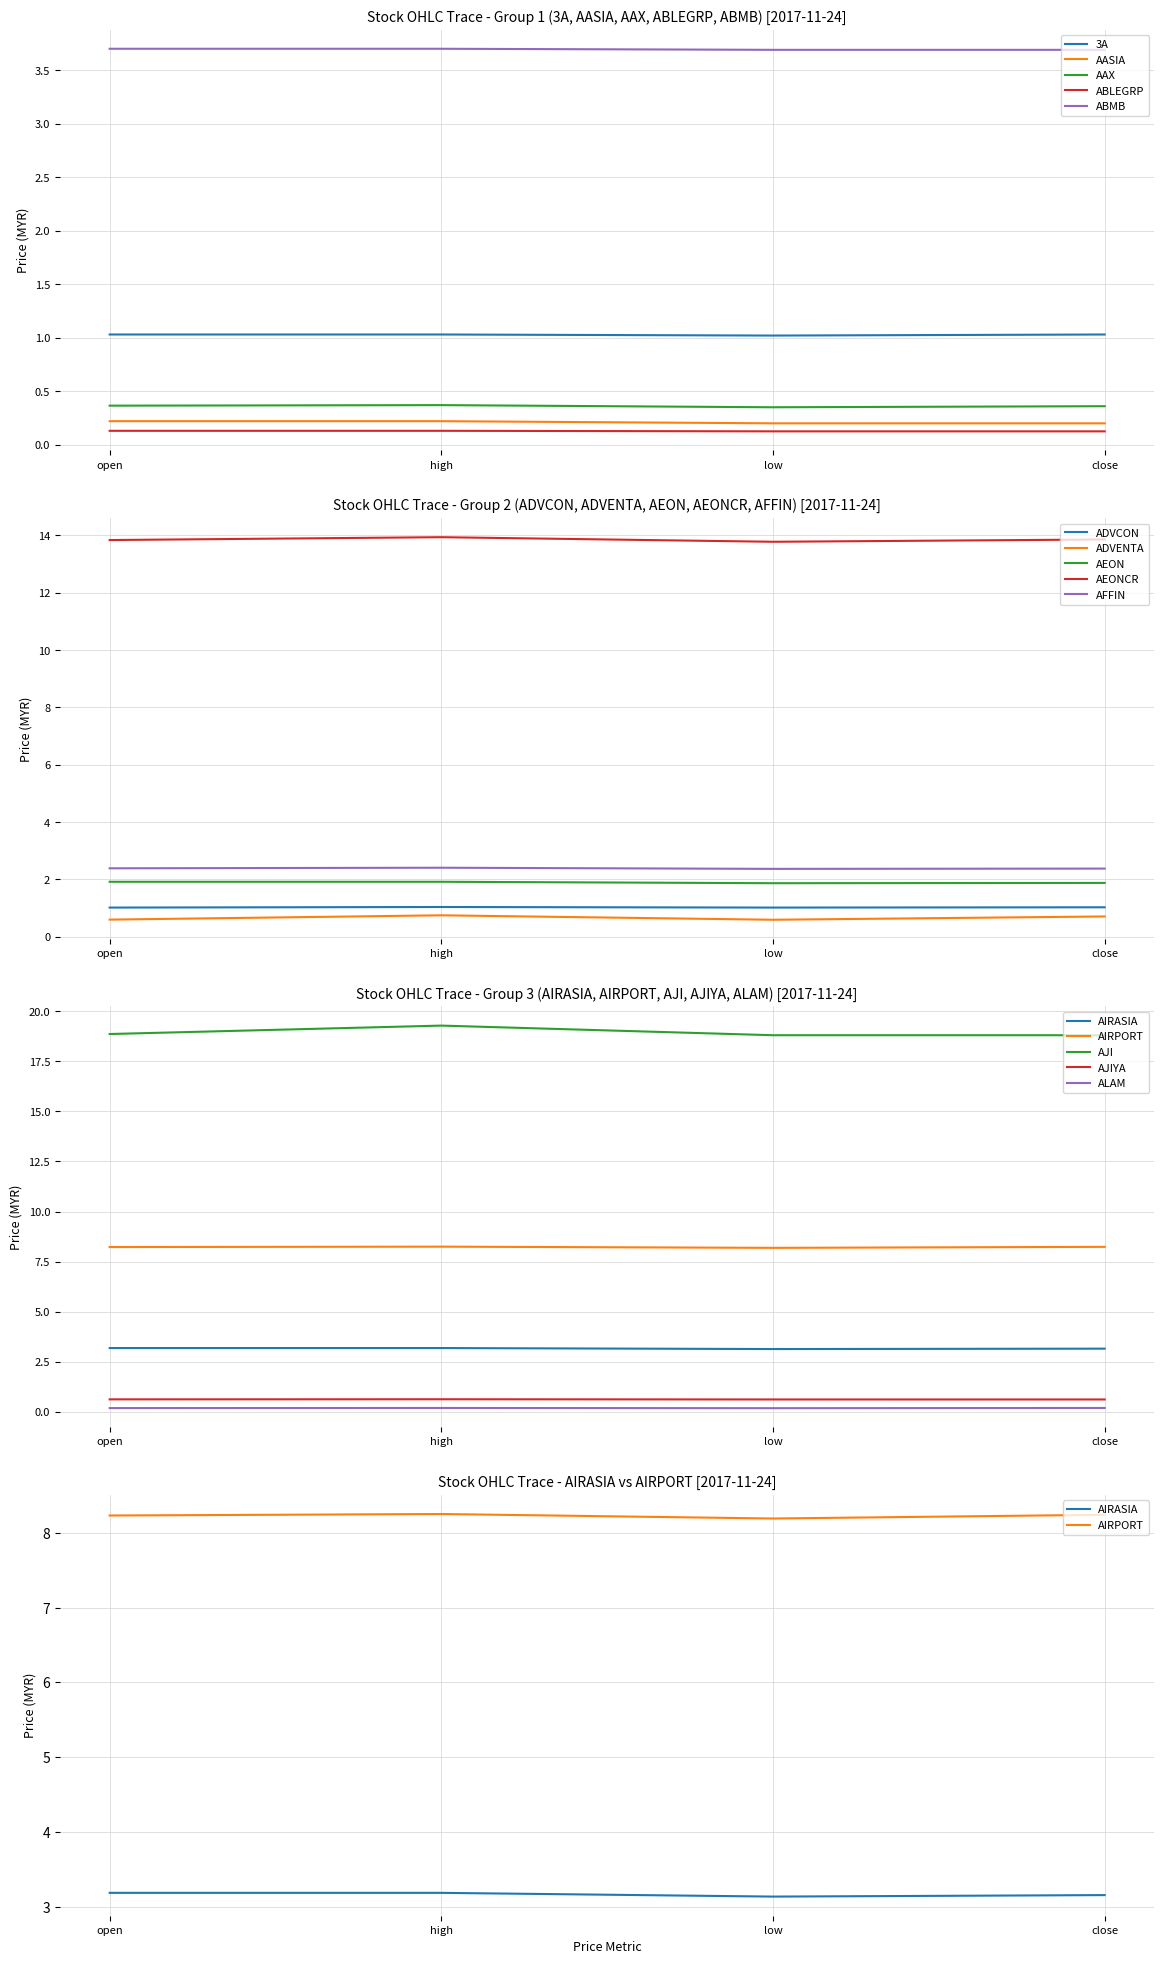

True or false: ABMB and ABLEGRP intersect in this chart.

False